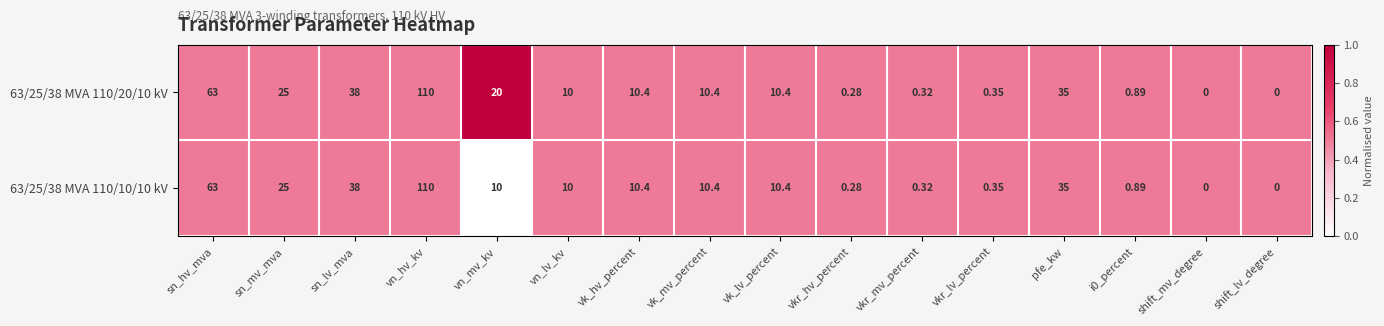

Which category has the highest value across all series?

vn_hv_kv